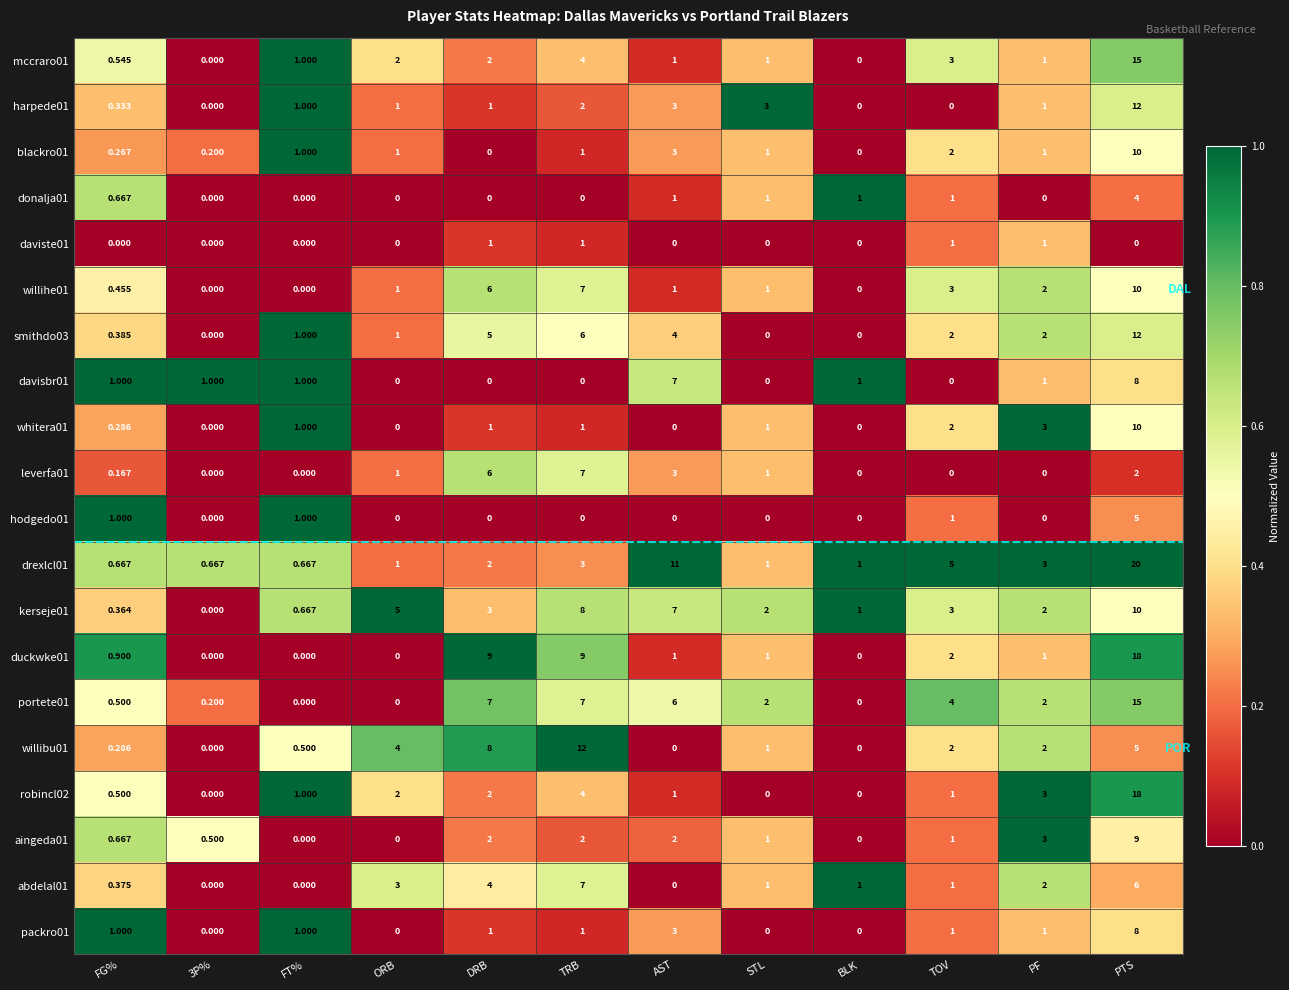

At which category is the sum across all series the highest?

PTS